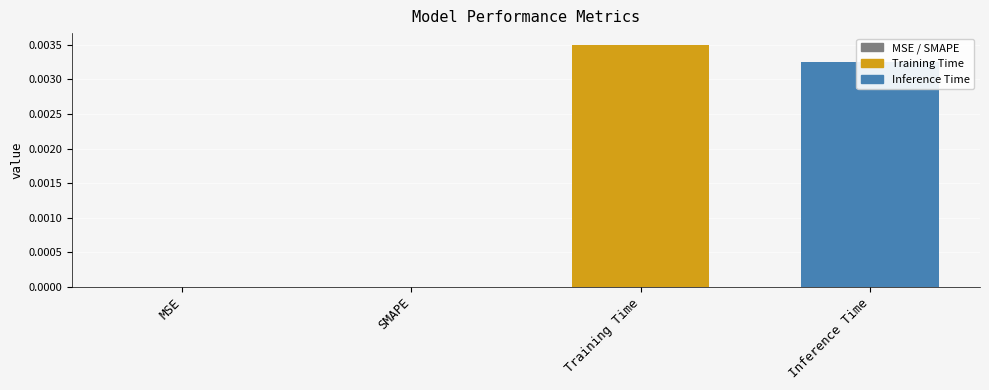

The chart shows a value of 0.0 at MSE. True or false?

True